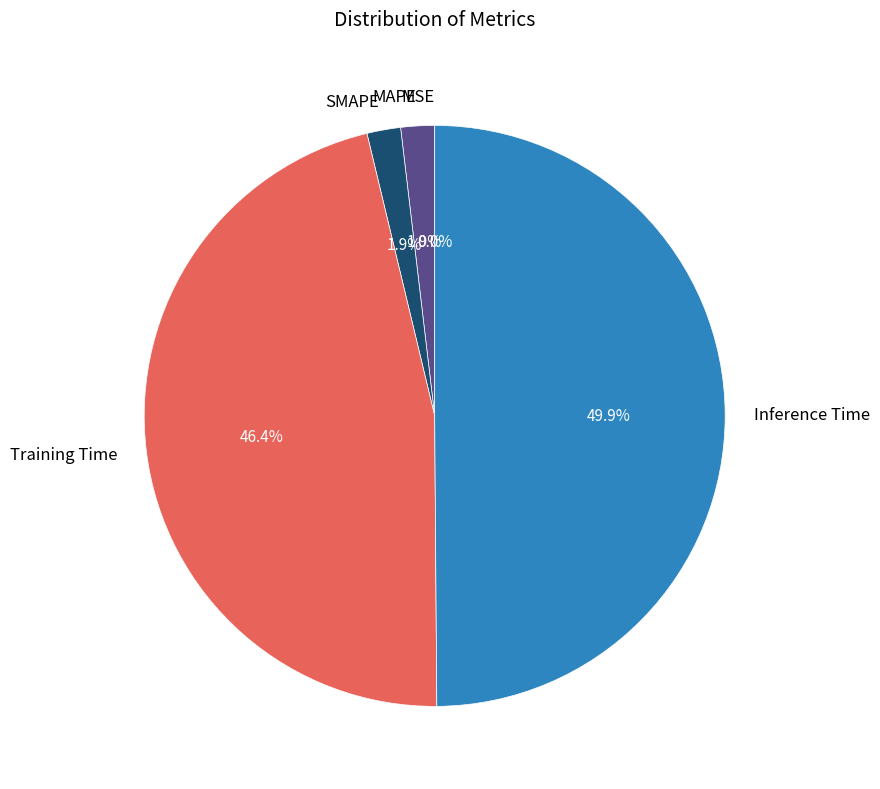

What percentage is the Inference Time slice, to the nearest percent?

50%